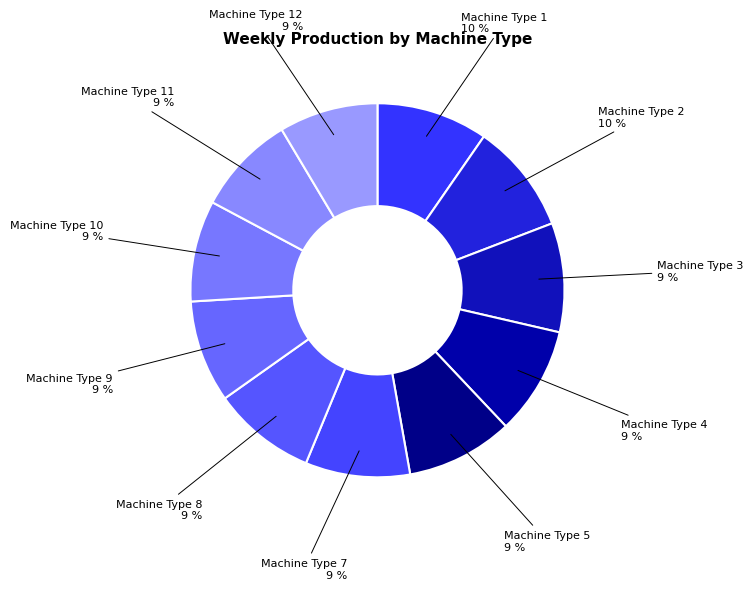

How many segments does this pie chart have?

11